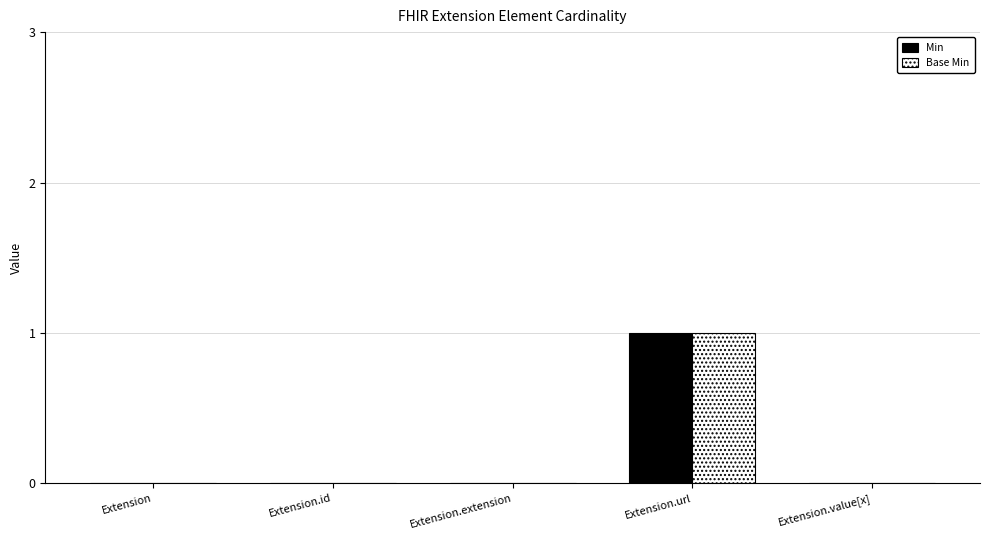

Reading right to left, extract all data points from this chart.

Min: Extension.value[x]=0	Extension.url=1	Extension.extension=0	Extension.id=0	Extension=0
Base Min: Extension.value[x]=0	Extension.url=1	Extension.extension=0	Extension.id=0	Extension=0